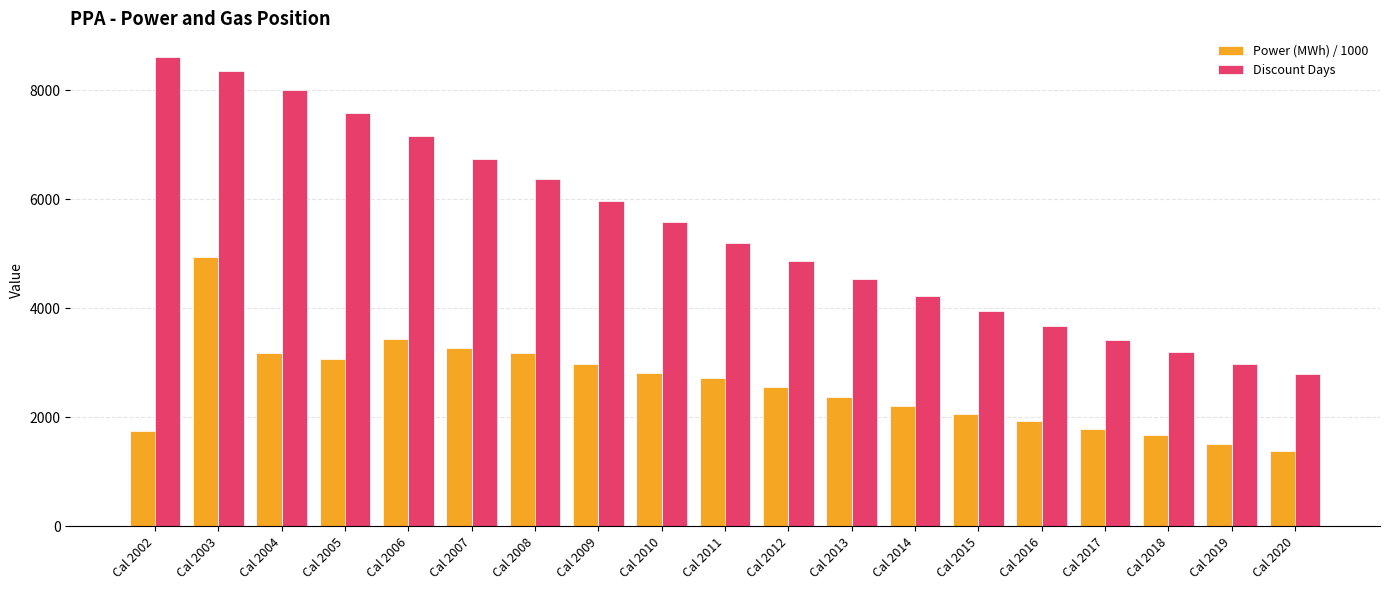

What is the average value of the Discount Days series?

5427.8